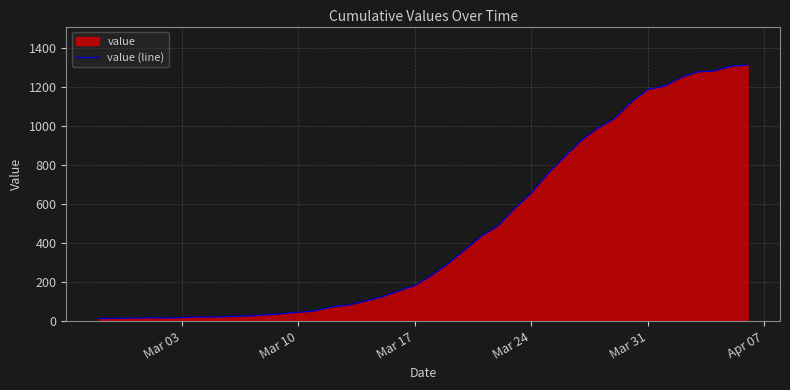

What is the difference between the maximum and minimum values?

1299